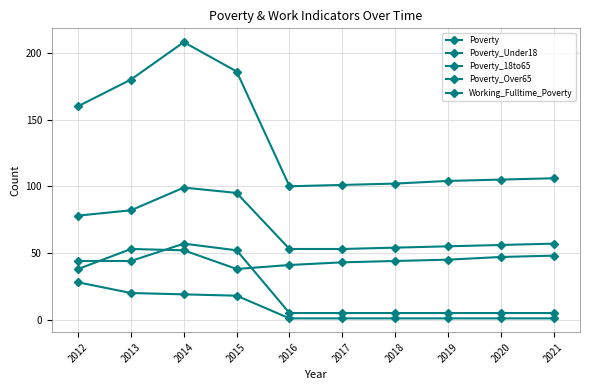

How many lines are shown in the chart?

5